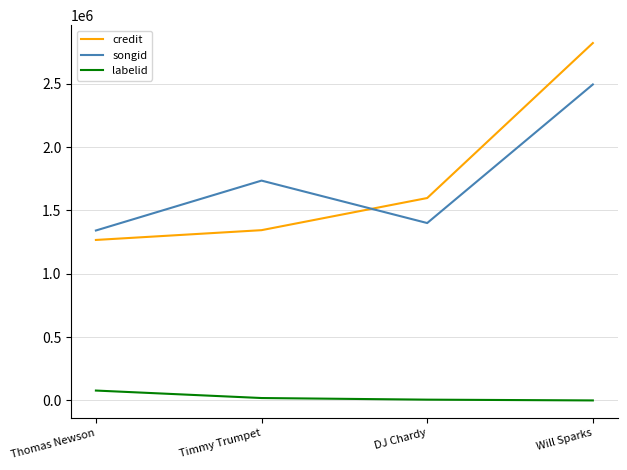

At how many categories does at least one series exceed 1415418?

3